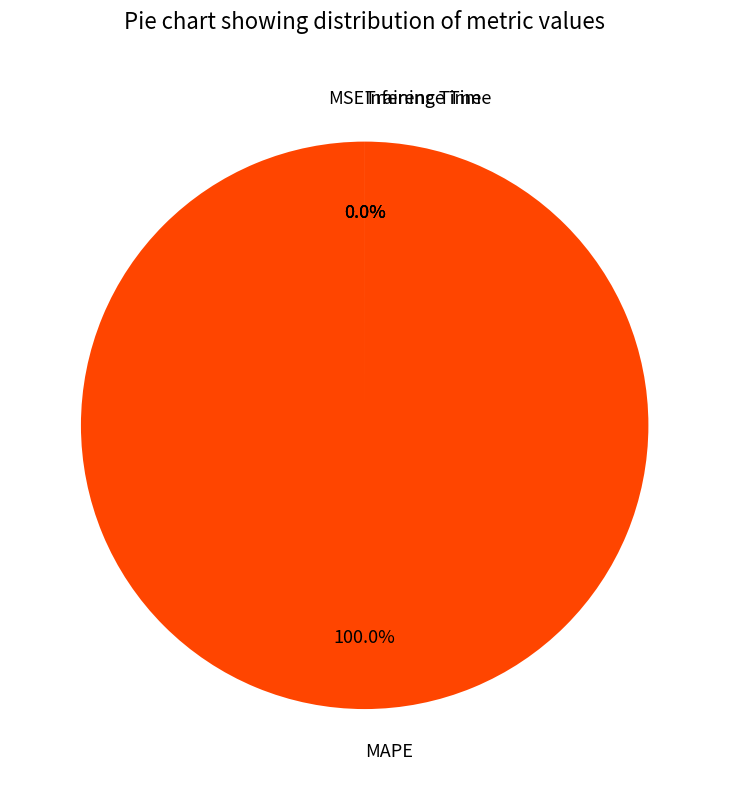

Count the number of slices in the pie.

4